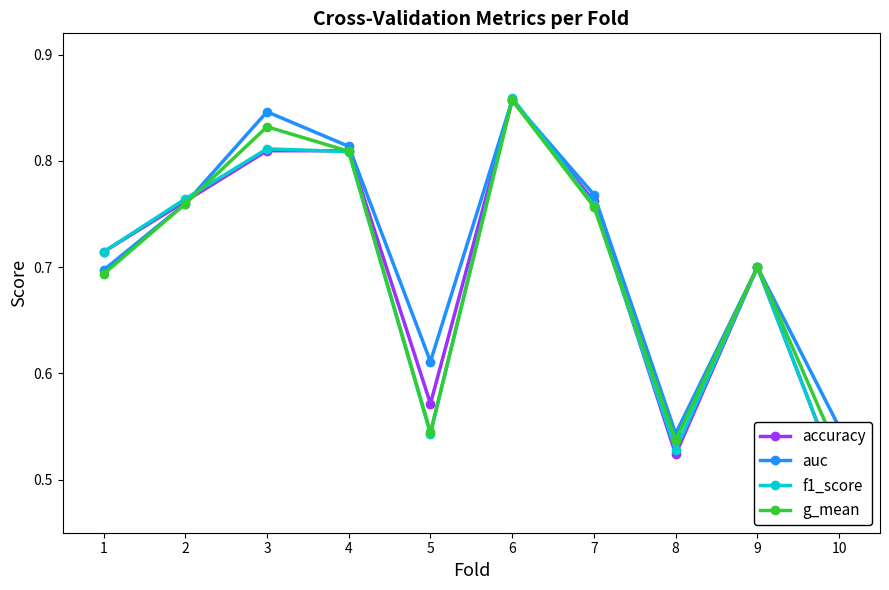

What is the average value of the accuracy series?

0.7